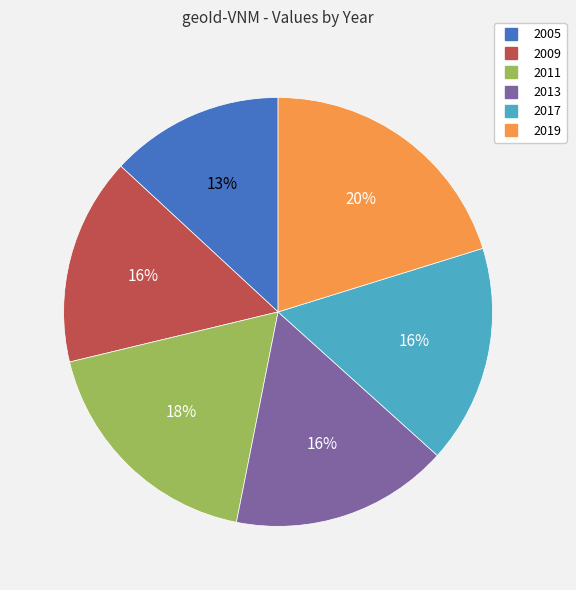

Does any single category account for the majority?

No